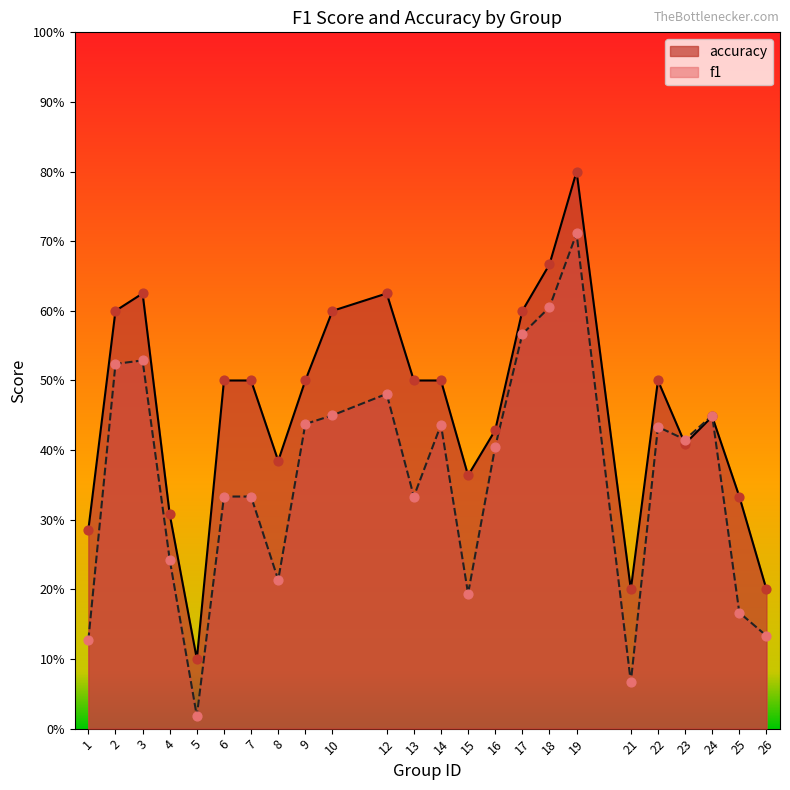

What is the total value across all series at 26?

0.3